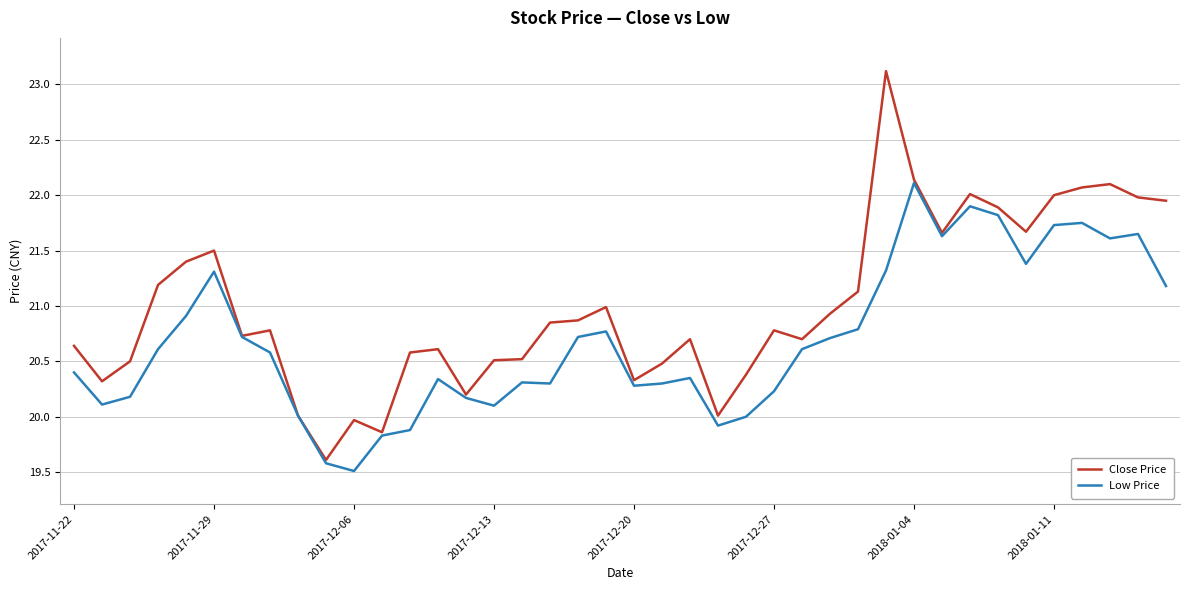

How many lines are shown in the chart?

2